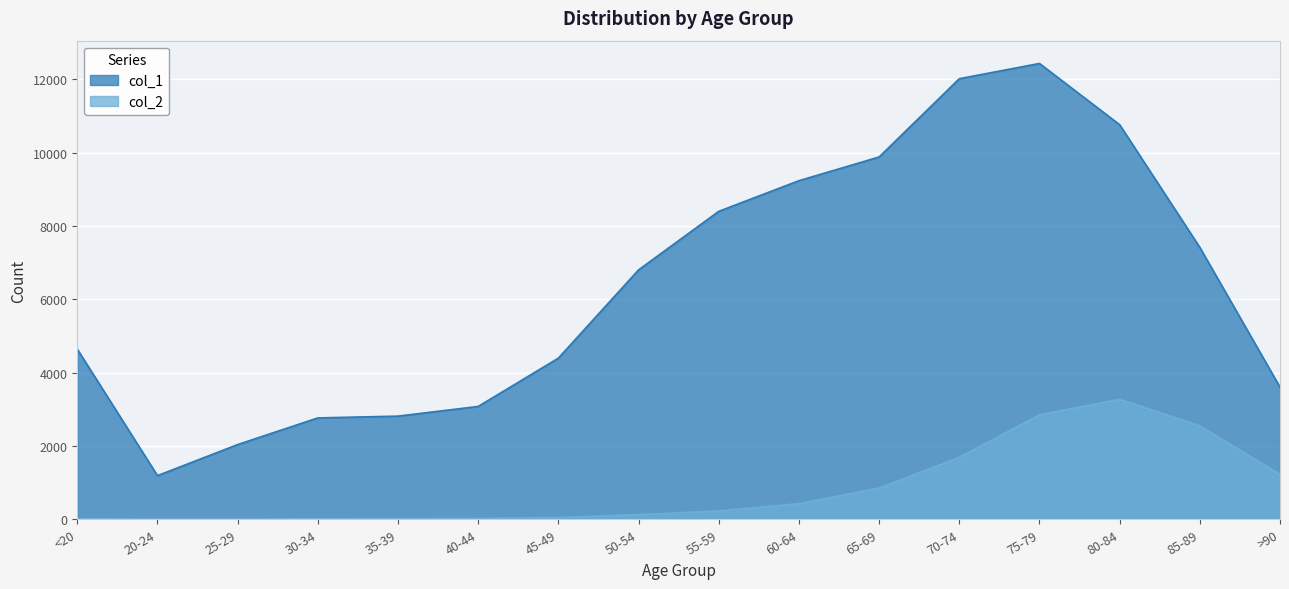

What is the total value across all series at 25-29?

2041